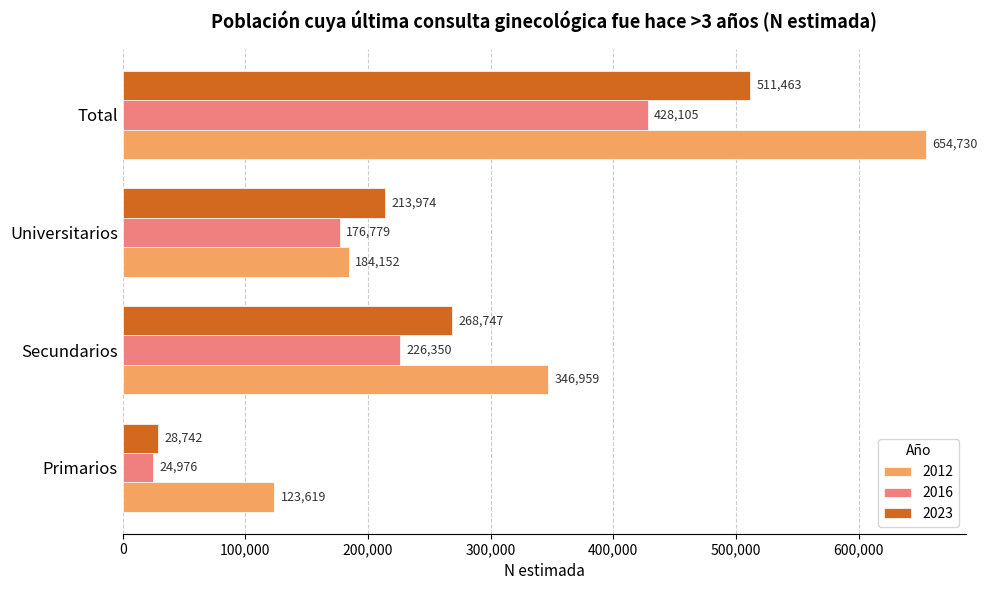

What are all the series names shown in the legend?

2012, 2016, 2023